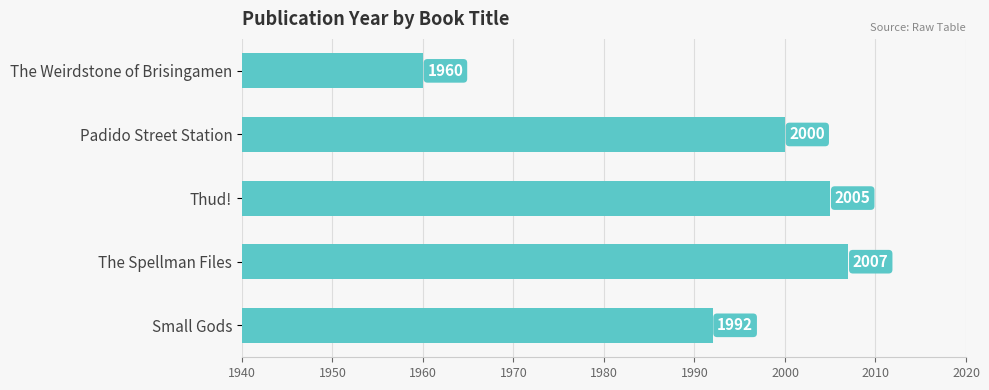

What is the average value?

1993